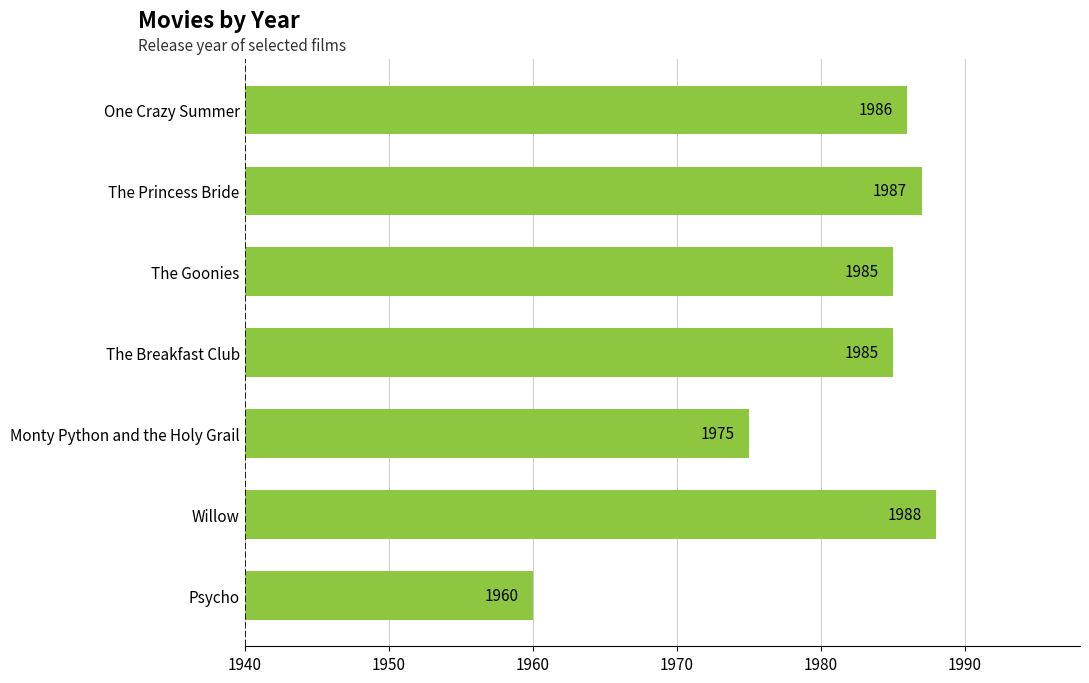

Which label corresponds to the smallest value in the chart?

Psycho